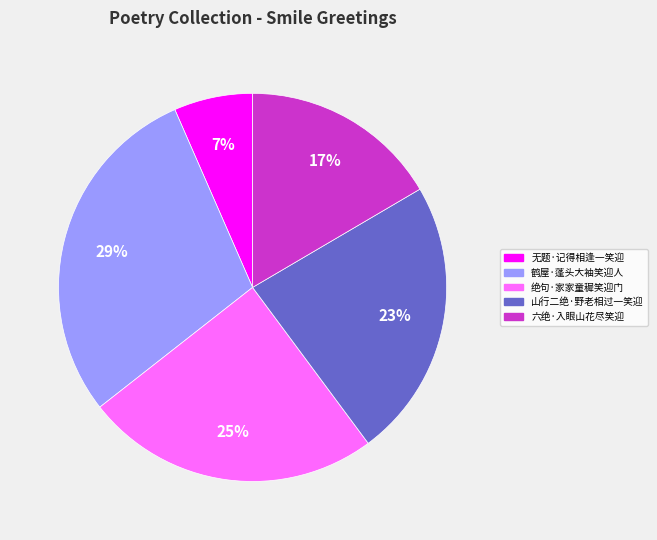

Is 山行二绝·野老相过一笑迎 the majority of the pie?

No